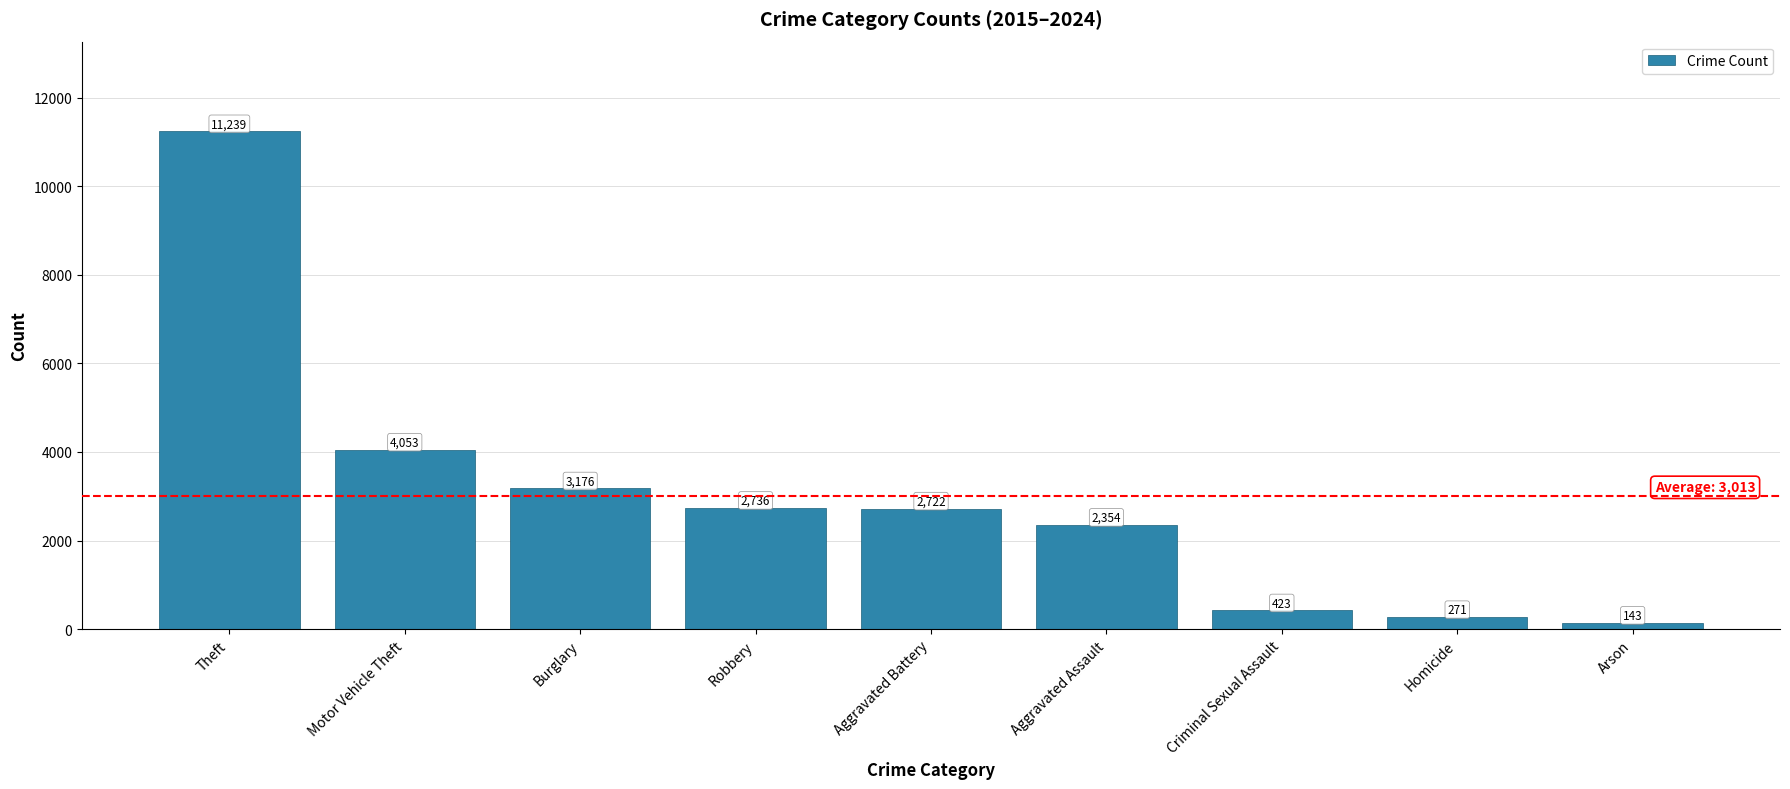

What is the label of the 1st bar from the right?

Arson